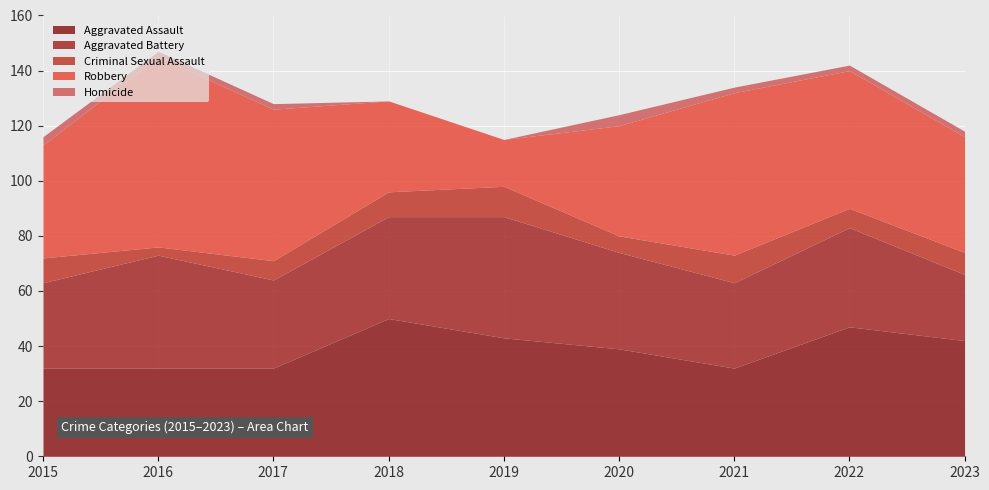

Does the chart display data point markers on the line(s)?

No